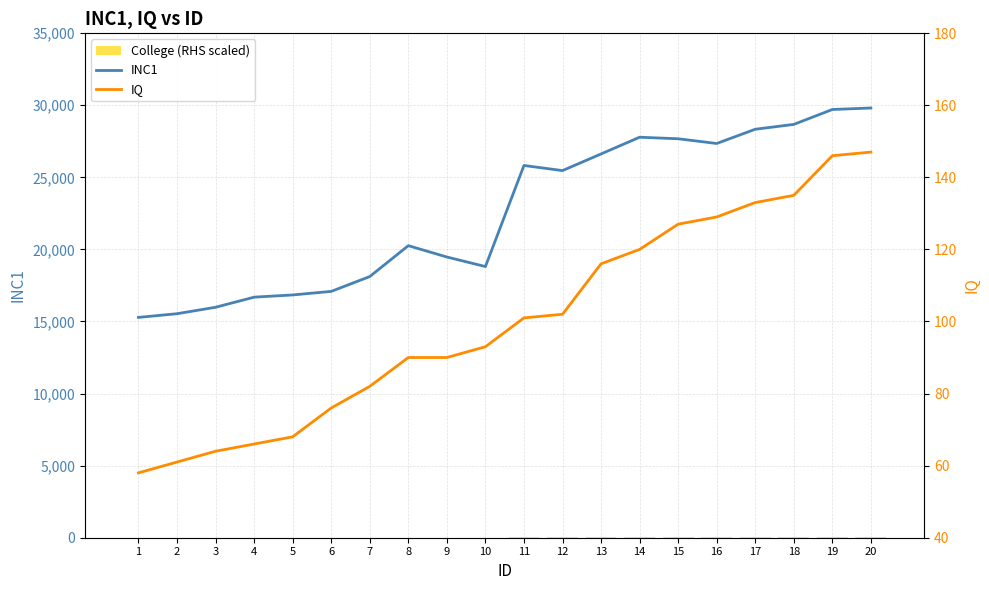

What is the spread (max minus min) of values at 8?

20270